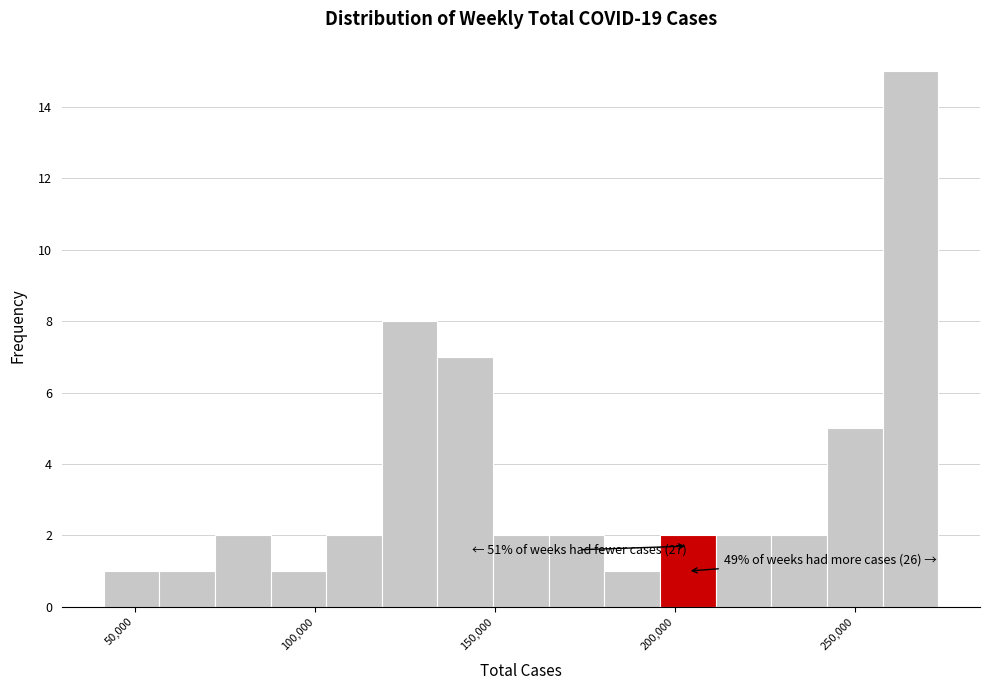

Read against the x-axis, roughly where is the centre of the tallest bar?

265000